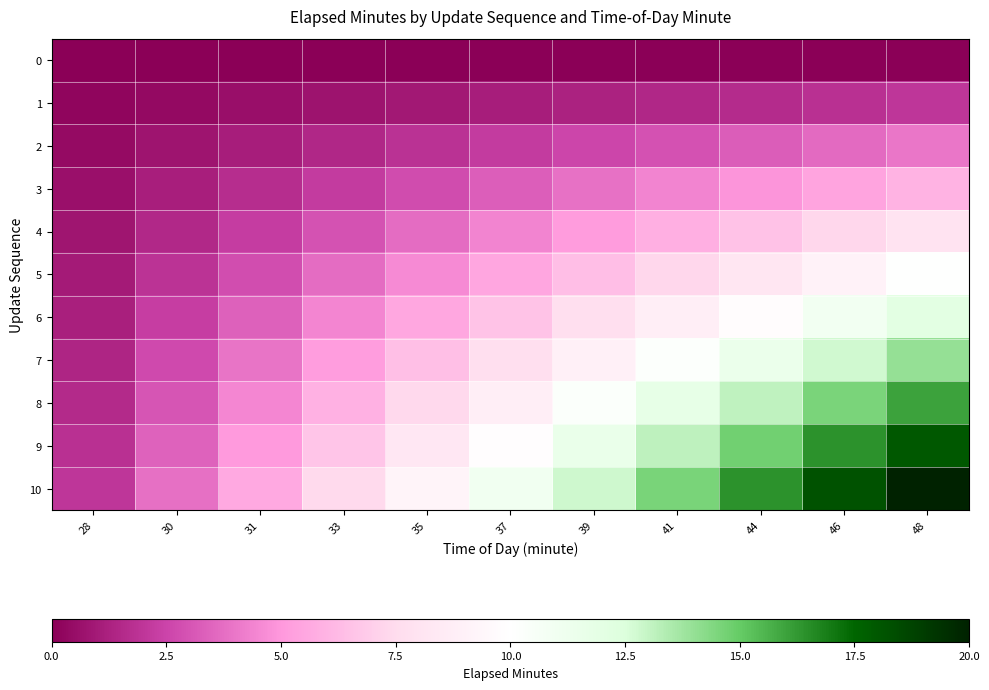

Reading right to left, list all the values displayed in this chart.

0: 48=0.0	46=0.0	44=0.0	41=0.0	39=0.0	37=0.0	35=0.0	33=0.0	31=0.0	30=0.0	28=0.0
1: 48=2.0	46=1.8	44=1.6	41=1.5	39=1.3	37=1.1	35=0.9	33=0.7	31=0.6	30=0.4	28=0.2
2: 48=4.0	46=3.6	44=3.3	41=2.9	39=2.6	37=2.2	35=1.8	33=1.5	31=1.1	30=0.8	28=0.4
3: 48=6.0	46=5.5	44=4.9	41=4.4	39=3.8	37=3.3	35=2.8	33=2.2	31=1.7	30=1.1	28=0.6
4: 48=8.0	46=7.3	44=6.6	41=5.8	39=5.1	37=4.4	35=3.7	33=3.0	31=2.2	30=1.5	28=0.8
5: 48=10.0	46=9.1	44=8.2	41=7.3	39=6.4	37=5.5	35=4.6	33=3.7	31=2.8	30=1.9	28=1.0
6: 48=12.0	46=10.9	44=9.8	41=8.8	39=7.7	37=6.6	35=5.5	33=4.4	31=3.4	30=2.3	28=1.2
7: 48=14.0	46=12.7	44=11.5	41=10.2	39=9.0	37=7.7	35=6.4	33=5.2	31=3.9	30=2.7	28=1.4
8: 48=16.0	46=14.6	44=13.1	41=11.7	39=10.2	37=8.8	35=7.4	33=5.9	31=4.5	30=3.0	28=1.6
9: 48=18.0	46=16.4	44=14.8	41=13.1	39=11.5	37=9.9	35=8.3	33=6.7	31=5.0	30=3.4	28=1.8
10: 48=20.0	46=18.2	44=16.4	41=14.6	39=12.8	37=11.0	35=9.2	33=7.4	31=5.6	30=3.8	28=2.0